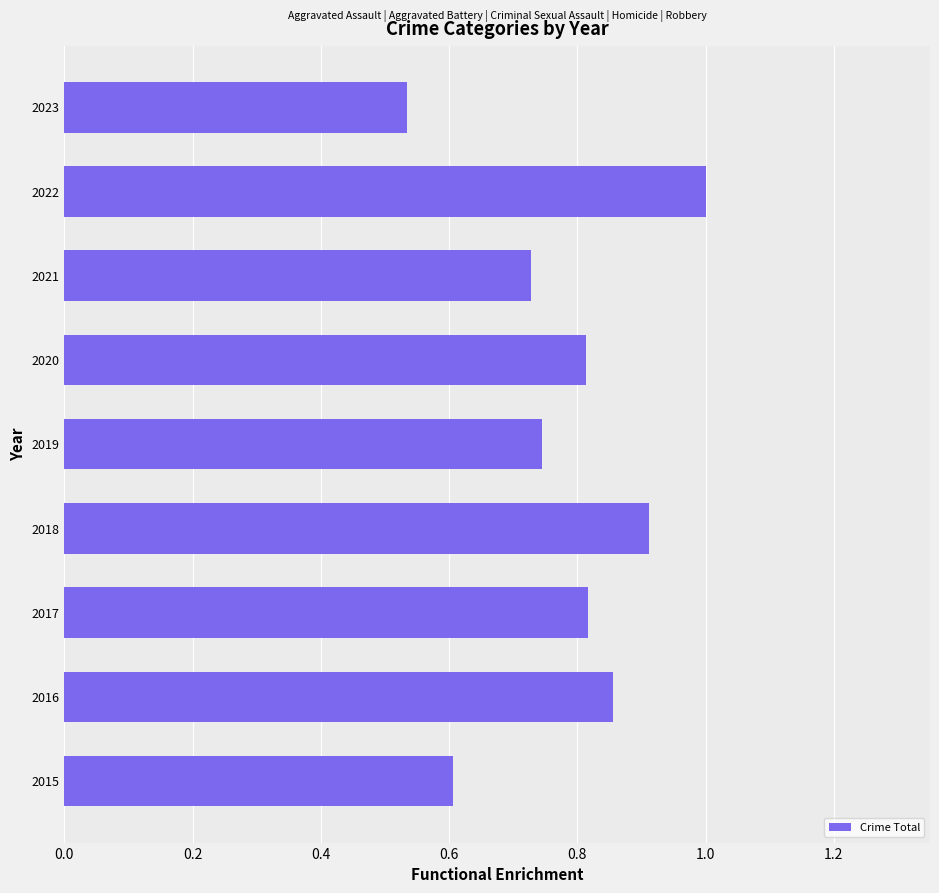

What is the sum of the values at 2021 and 2020?

1.5